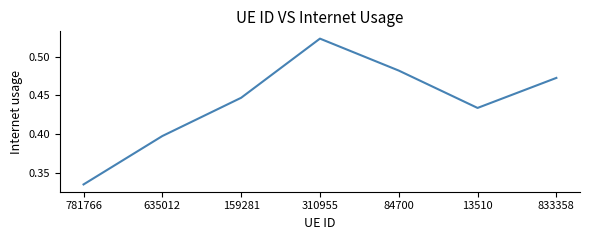

At which category does the chart reach its minimum across all series?

781766